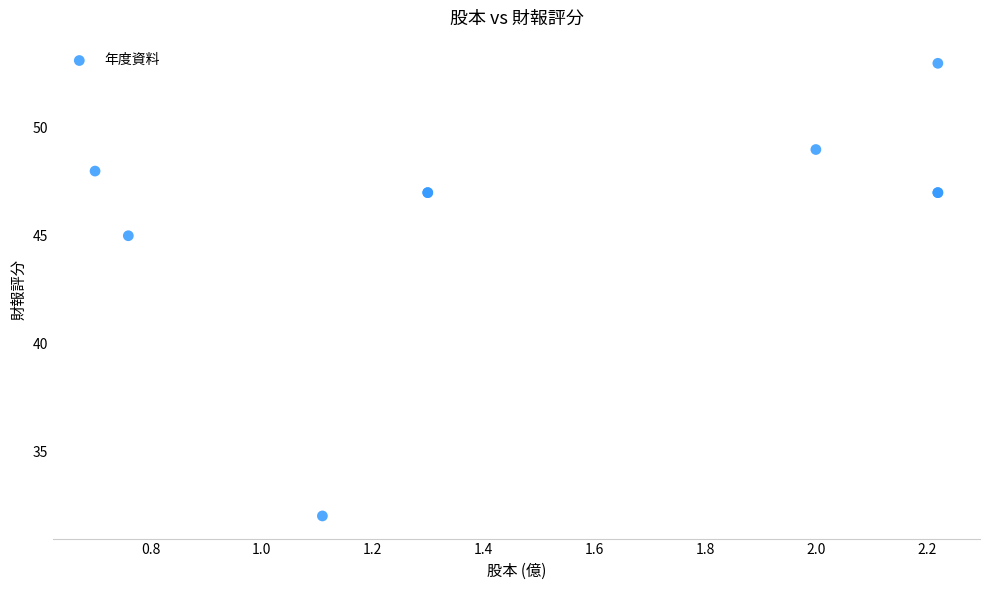

What Y value in the scatter plot is closest to 42?

45